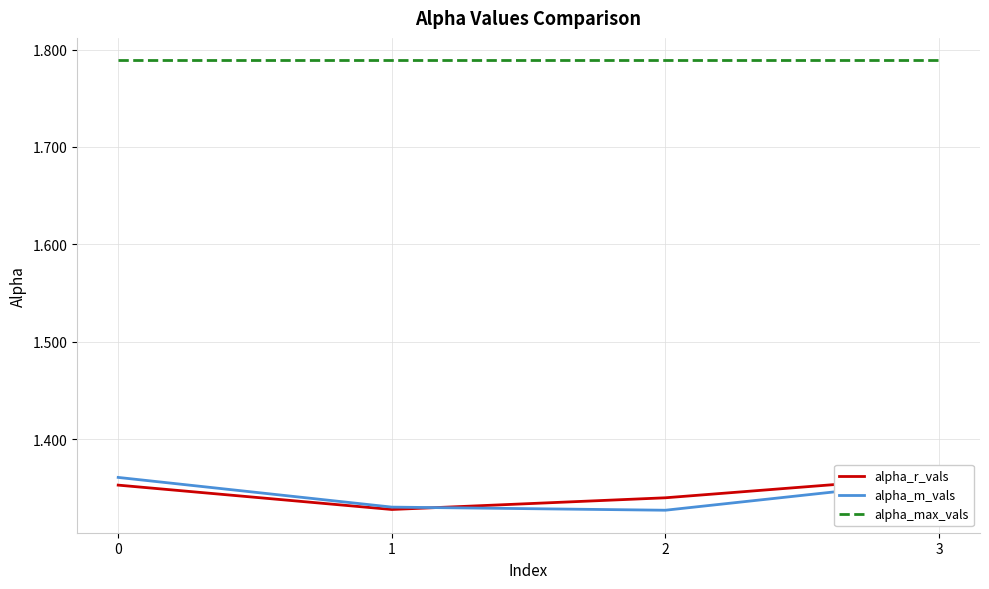

Where is the first local minimum for alpha_m_vals?

2